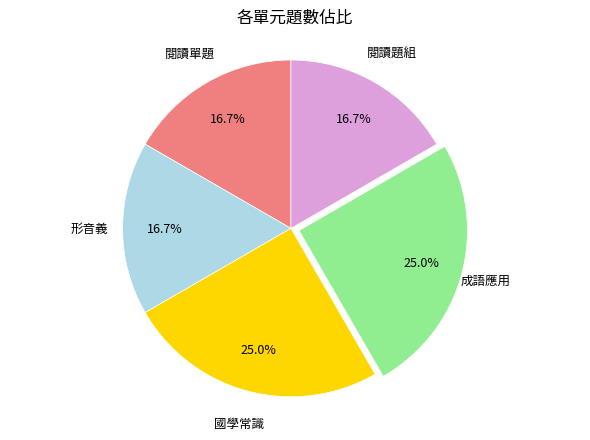

Is there a majority slice in this chart?

No